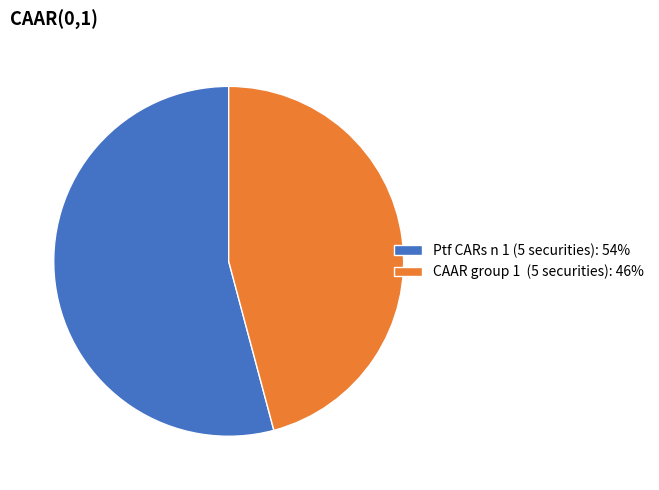

Is there any slice that represents more than half of the pie?

Yes